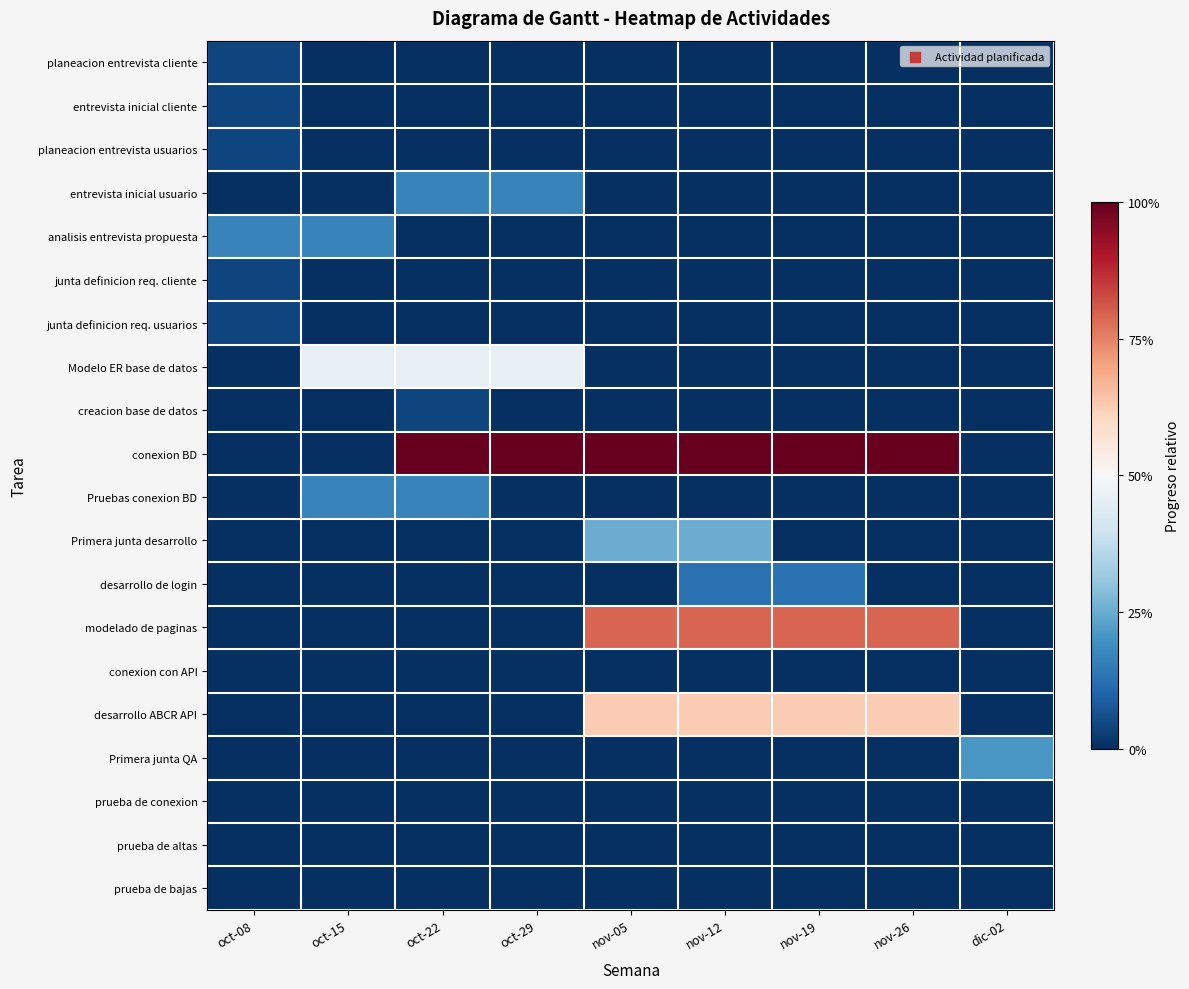

Which category has the lowest value across all series?

oct-15